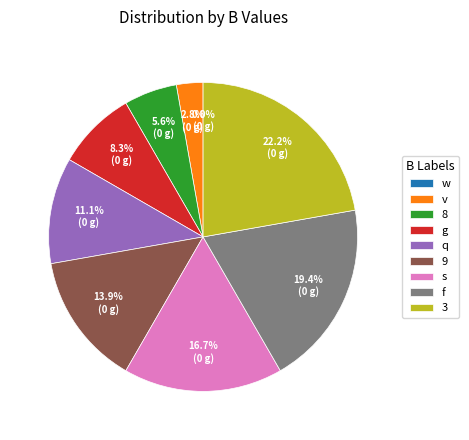

The q slice represents 11% of the pie. True or false?

True